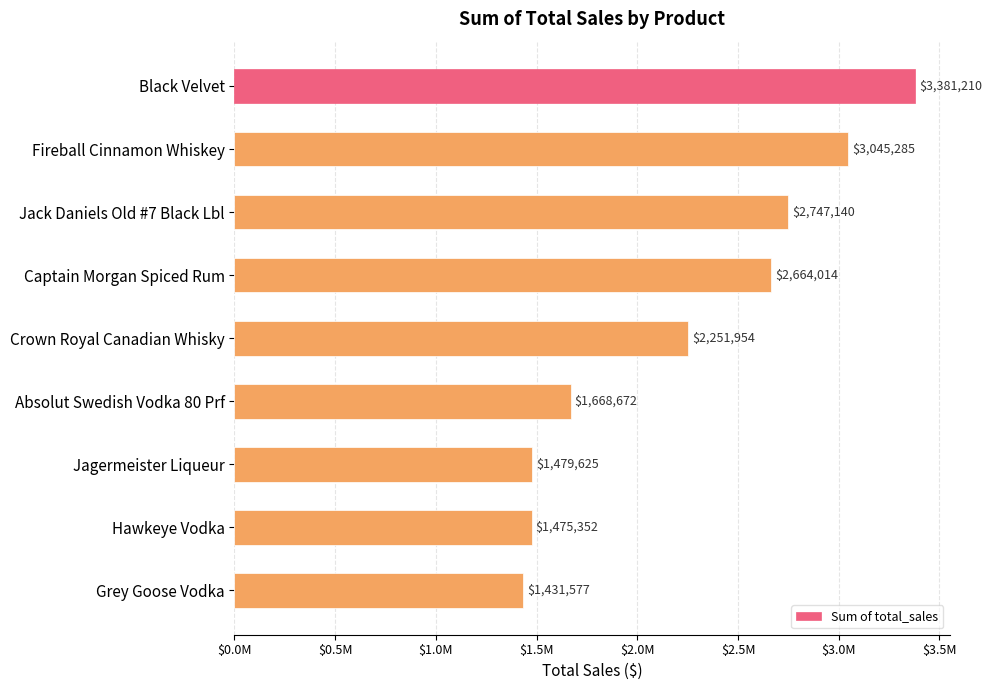

Rank the categories by value from highest to lowest.

Black Velvet, Fireball Cinnamon Whiskey, Jack Daniels Old #7 Black Lbl, Captain Morgan Spiced Rum, Crown Royal Canadian Whisky, Absolut Swedish Vodka 80 Prf, Jagermeister Liqueur, Hawkeye Vodka, Grey Goose Vodka